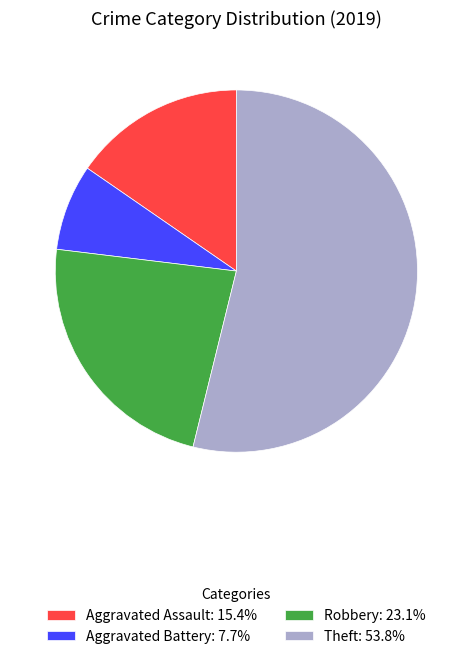

What is the ratio of the value at Aggravated Battery: 7.7% to the value at Aggravated Assault: 15.4%?

0.5